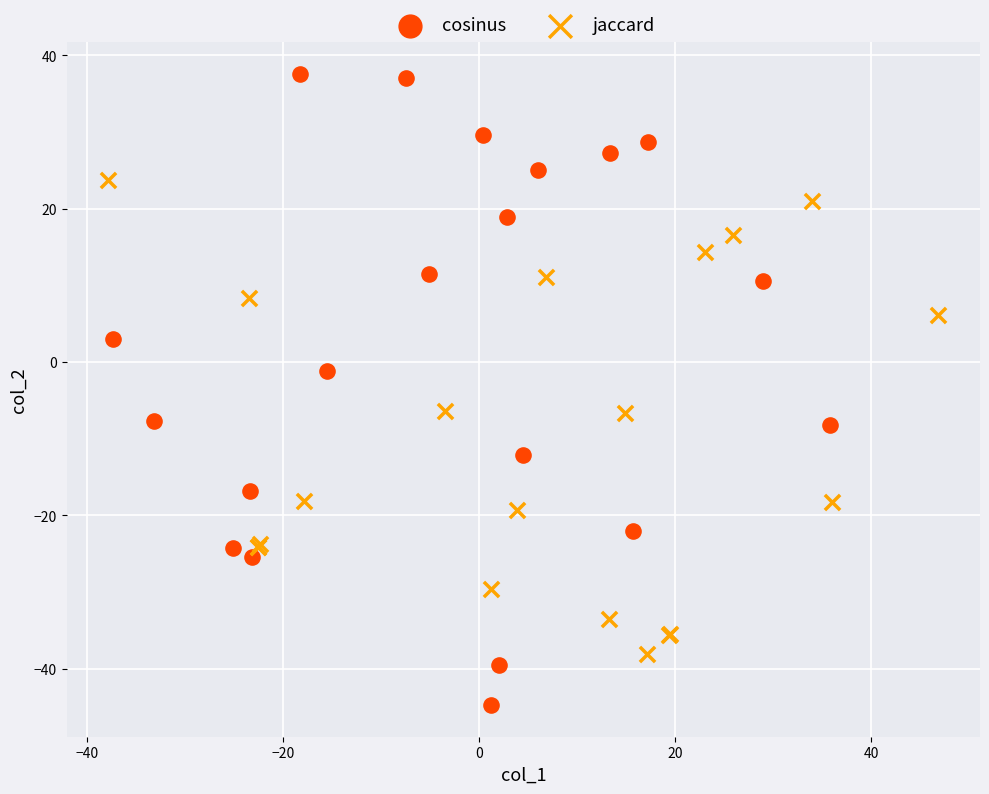

Which series contains the lowest Y value?

cosinus